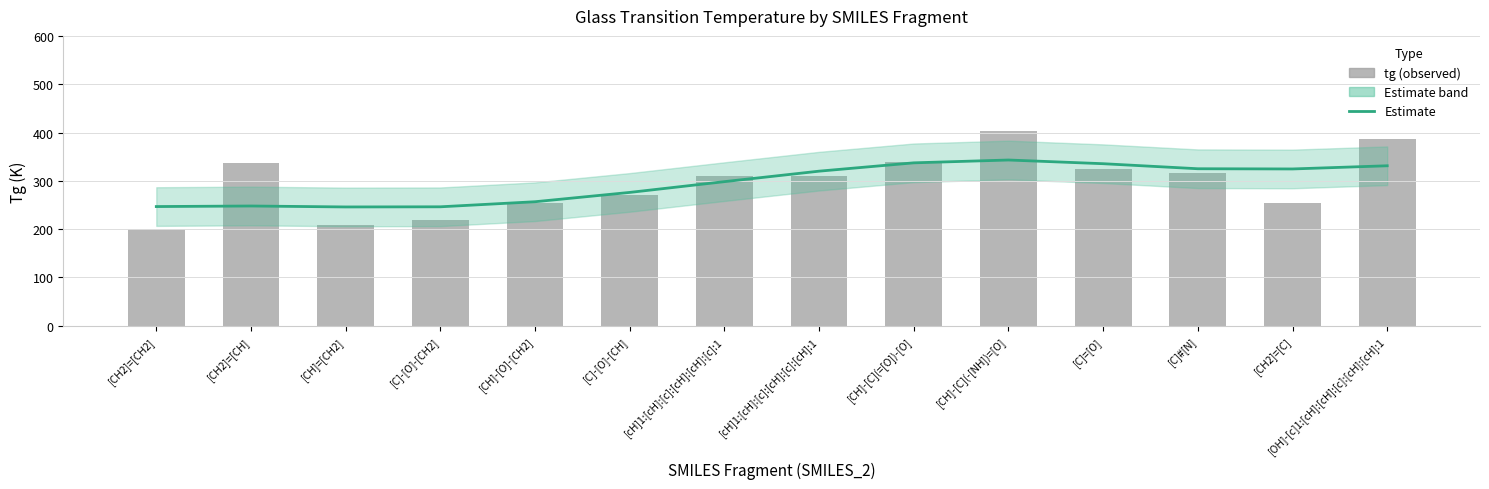

The Estimate series shows 246.7 at [CH2]=[CH2]. True or false?

True